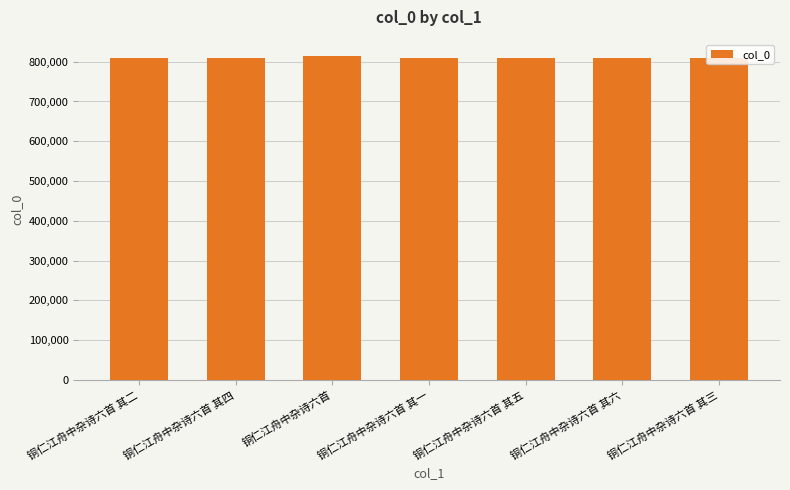

What is the value of the 6th bar from the left?

808884